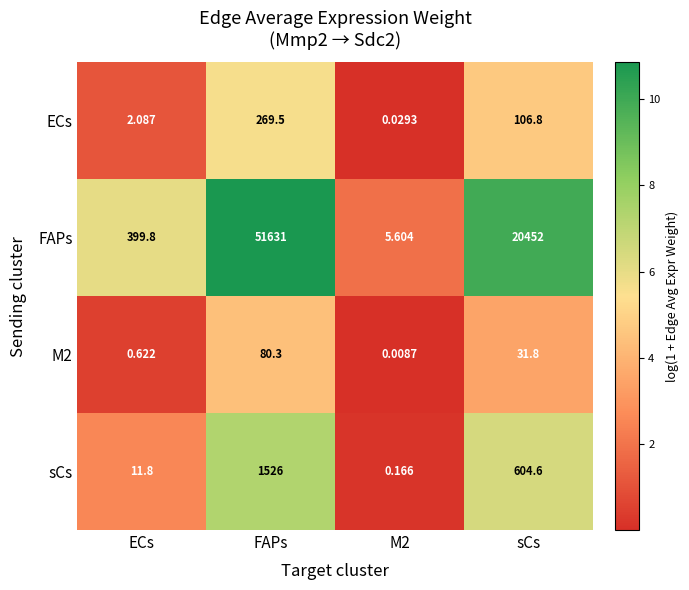

Rank the series by their maximum value, from highest to lowest.

FAPs, sCs, ECs, M2